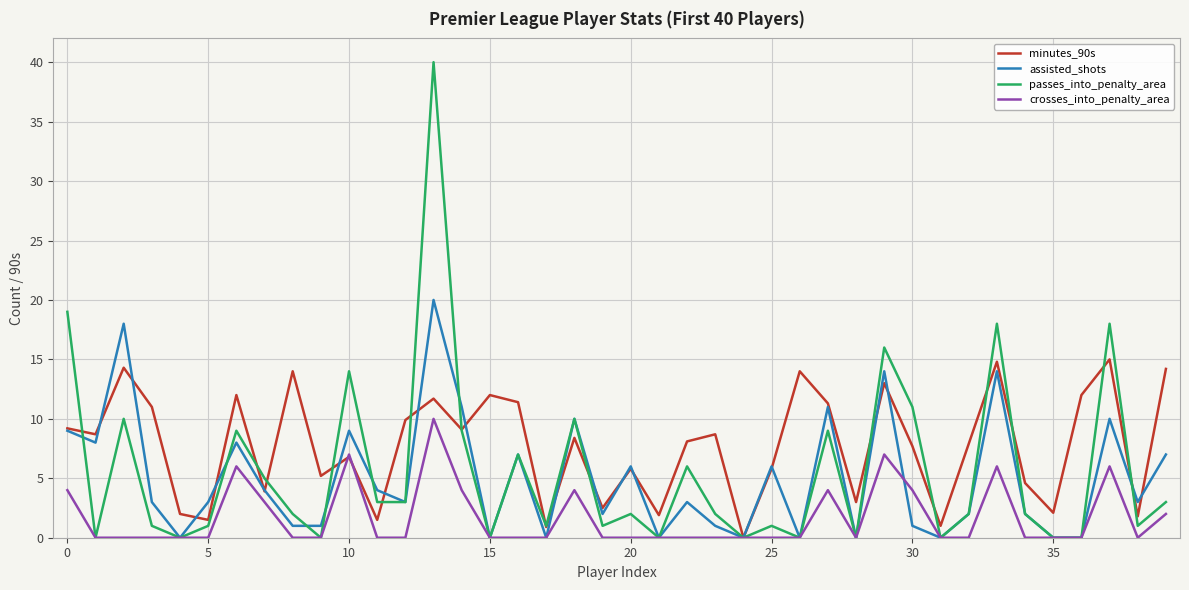

List the series in order of their peak value, lowest first.

crosses_into_penalty_area, minutes_90s, assisted_shots, passes_into_penalty_area